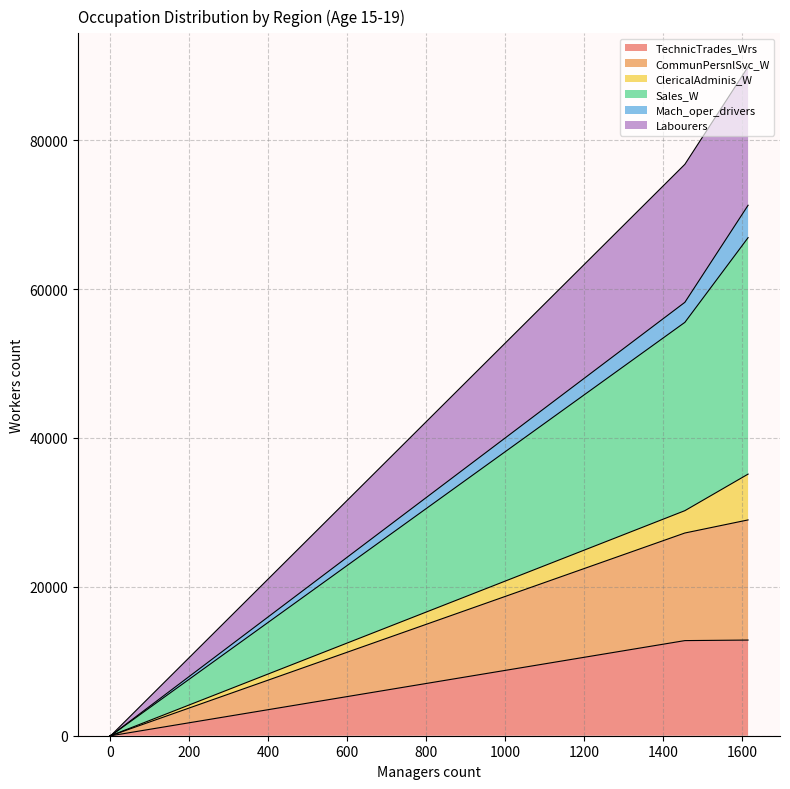

What is the maximum value for TechnicTrades_Wrs?

12852